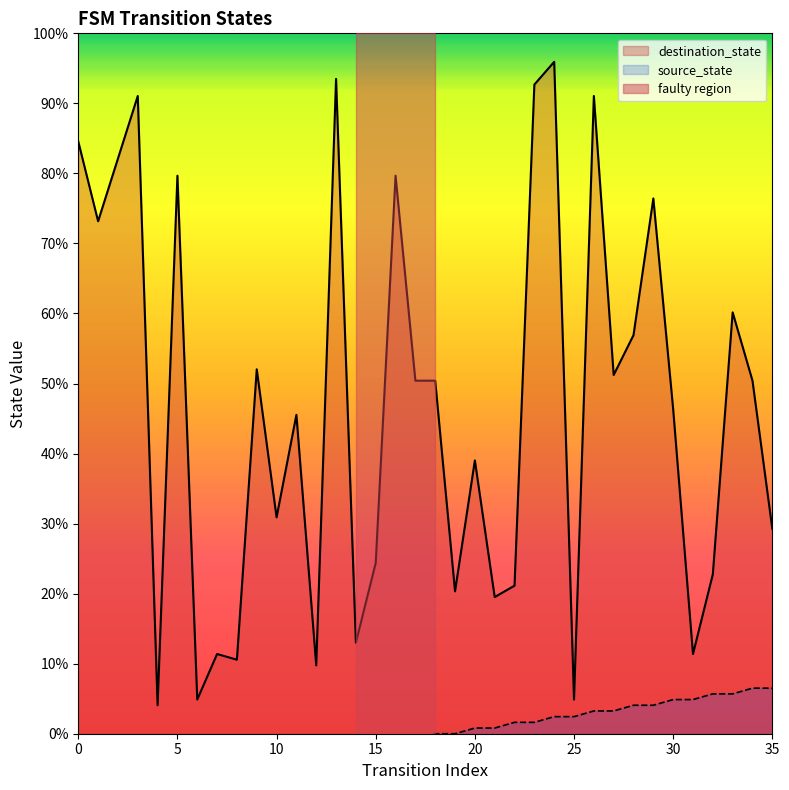

What are all the series names shown in the legend?

source_state, destination_state